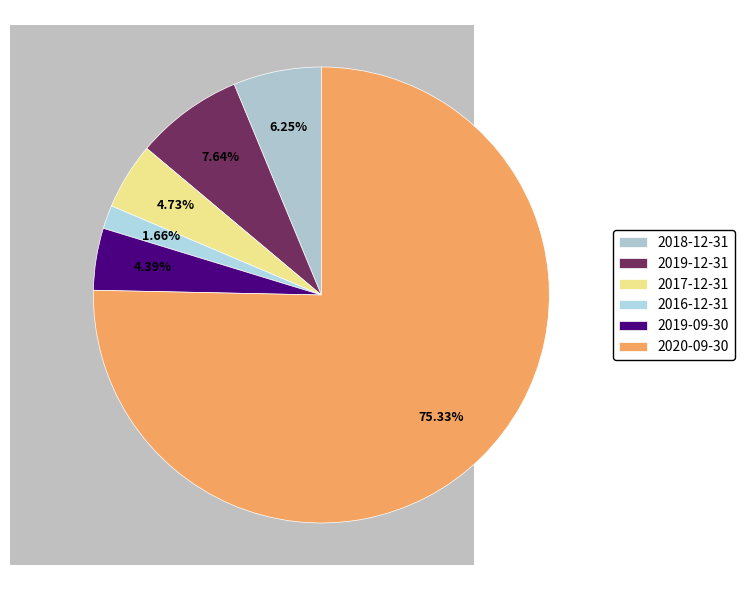

What is the ratio of the value at 2016-12-31 to the value at 2017-12-31?

0.4